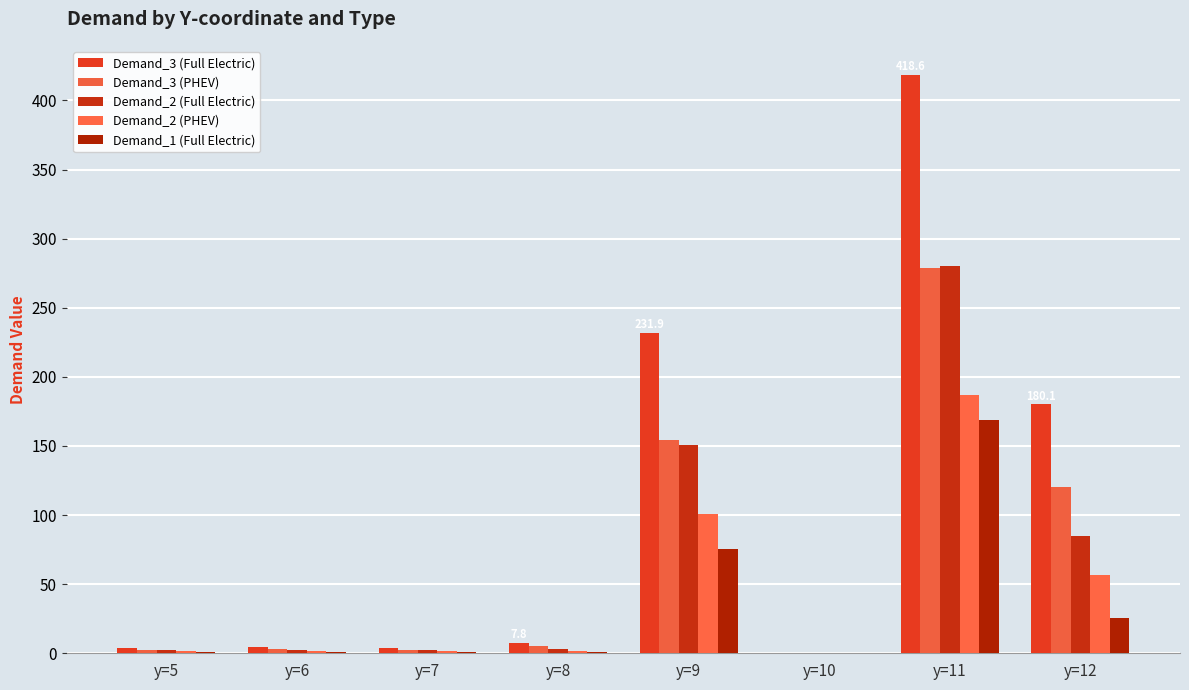

What is the value of the Demand_1 (Full Electric) bar at the 1st from the left?

1.1